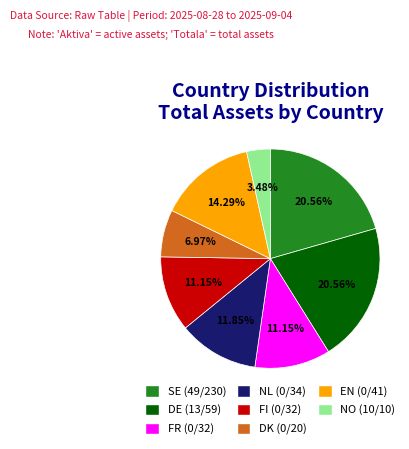

Is there a majority slice in this chart?

No